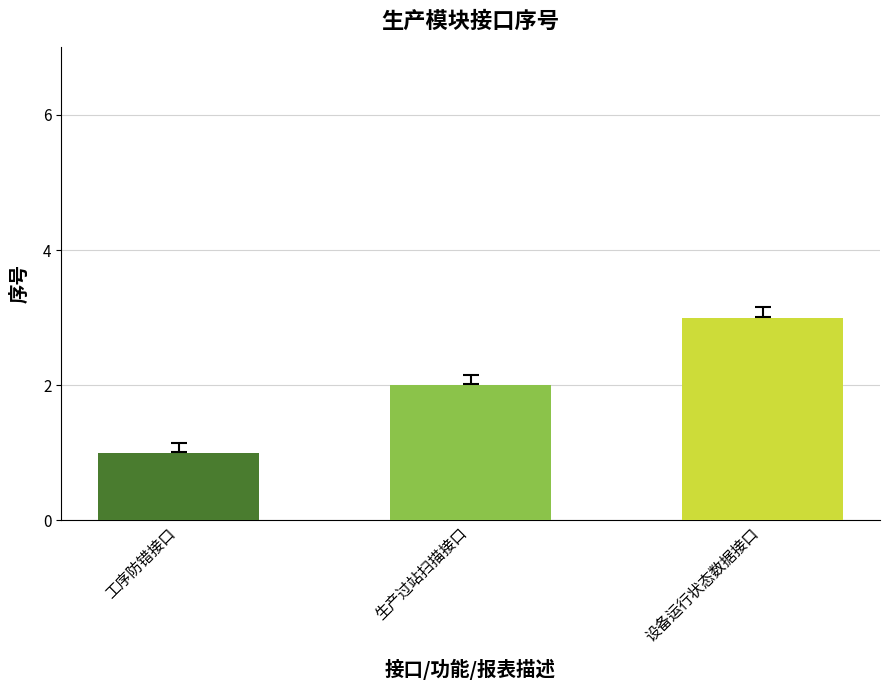

What is the minimum value shown in the chart?

1